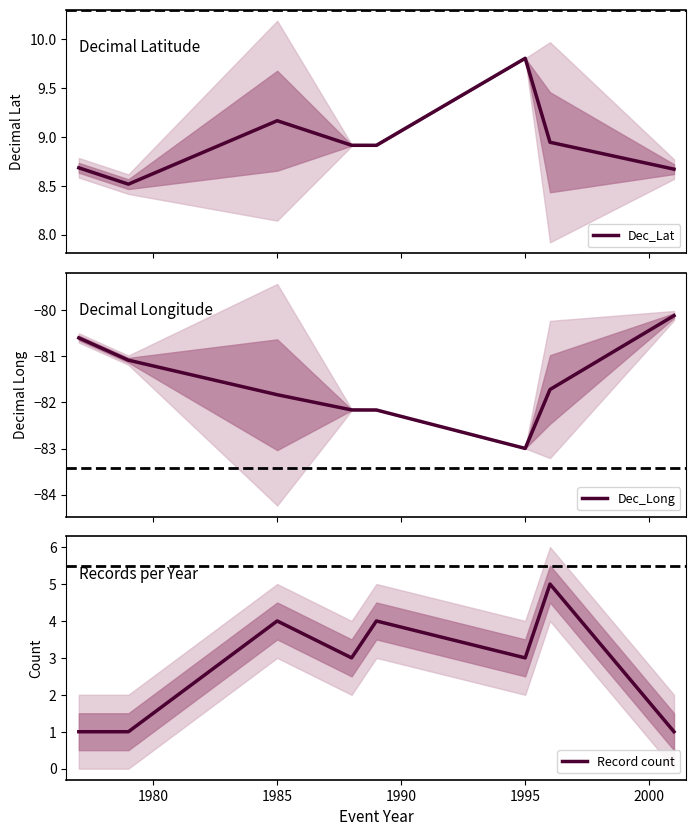

What is the lowest value of the Dec_Long series?

-83.0